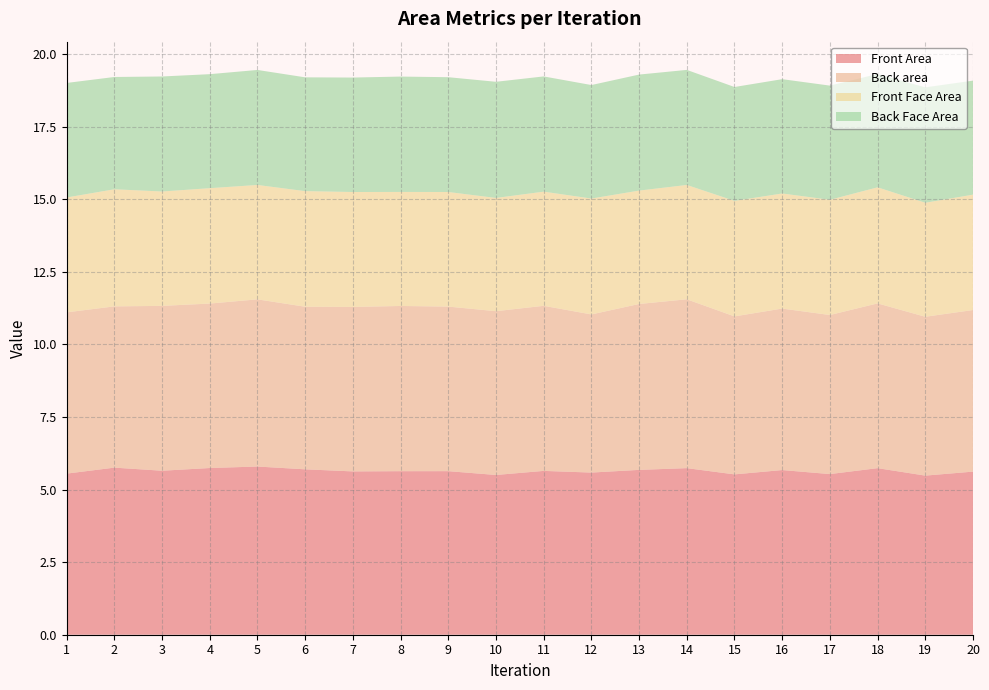

Reading left to right, list all the values displayed in this chart.

Front Area: 5.5	5.8	5.6	5.7	5.8	5.7	5.6	5.6	5.6	5.5	5.6	5.6	5.7	5.7	5.5	5.7	5.5	5.7	5.5	5.6
Back area: 5.6	5.6	5.7	5.7	5.8	5.6	5.7	5.7	5.7	5.6	5.7	5.4	5.7	5.8	5.4	5.6	5.5	5.7	5.5	5.6
Front Face Area: 4.0	4.0	3.9	4.0	3.9	4.0	4.0	3.9	3.9	3.9	3.9	4.0	3.9	3.9	4.0	4.0	4.0	4.0	3.9	4.0
Back Face Area: 3.9	3.9	4.0	3.9	4.0	3.9	3.9	4.0	4.0	4.0	4.0	3.9	4.0	4.0	3.9	3.9	3.9	3.9	4.0	3.9